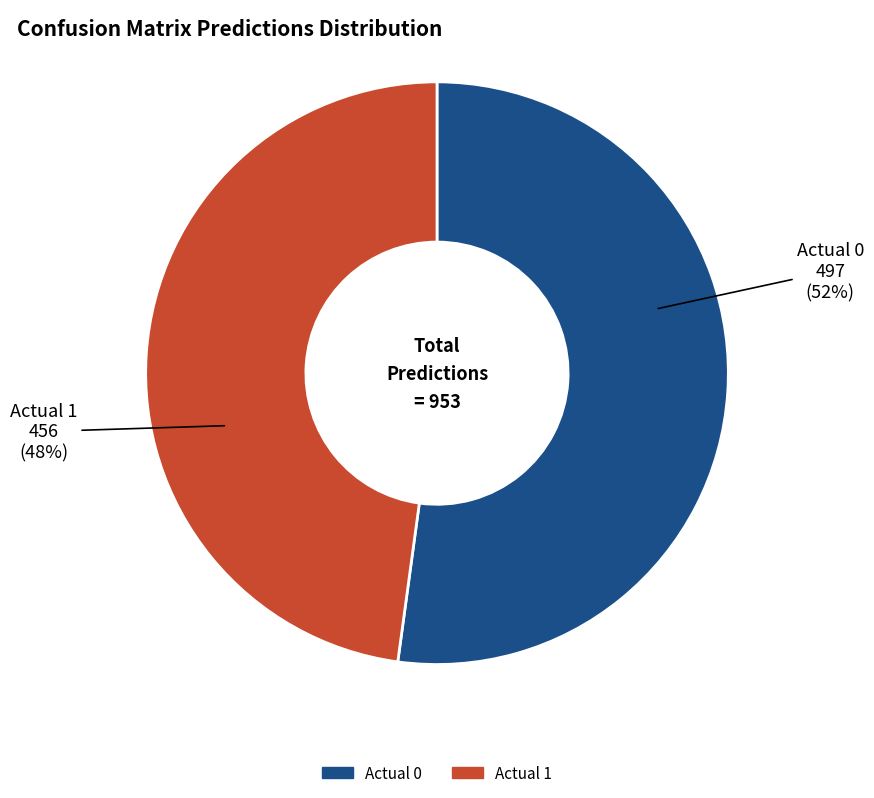

Do Actual 1 and Actual 0 together represent more than half of the pie?

Yes